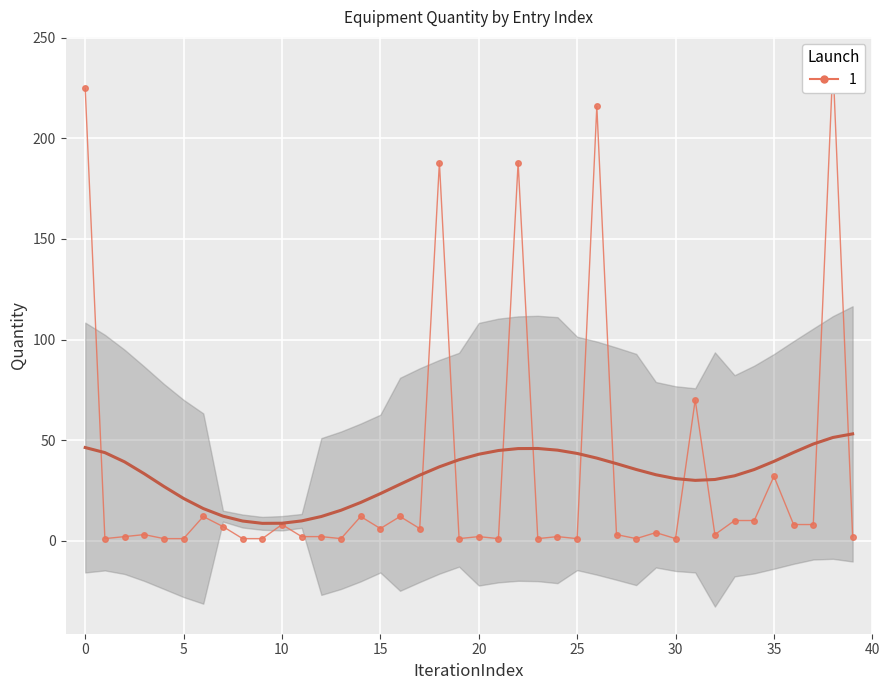

Reading left to right, transcribe all the data shown in this chart.

225	1	2	3	1	1	12	7	1	1	8	2	2	1	12	6	12	6	188	1	2	1	188	1	2	1	216	3	1	4	1	70	3	10	10	32	8	8	237	2